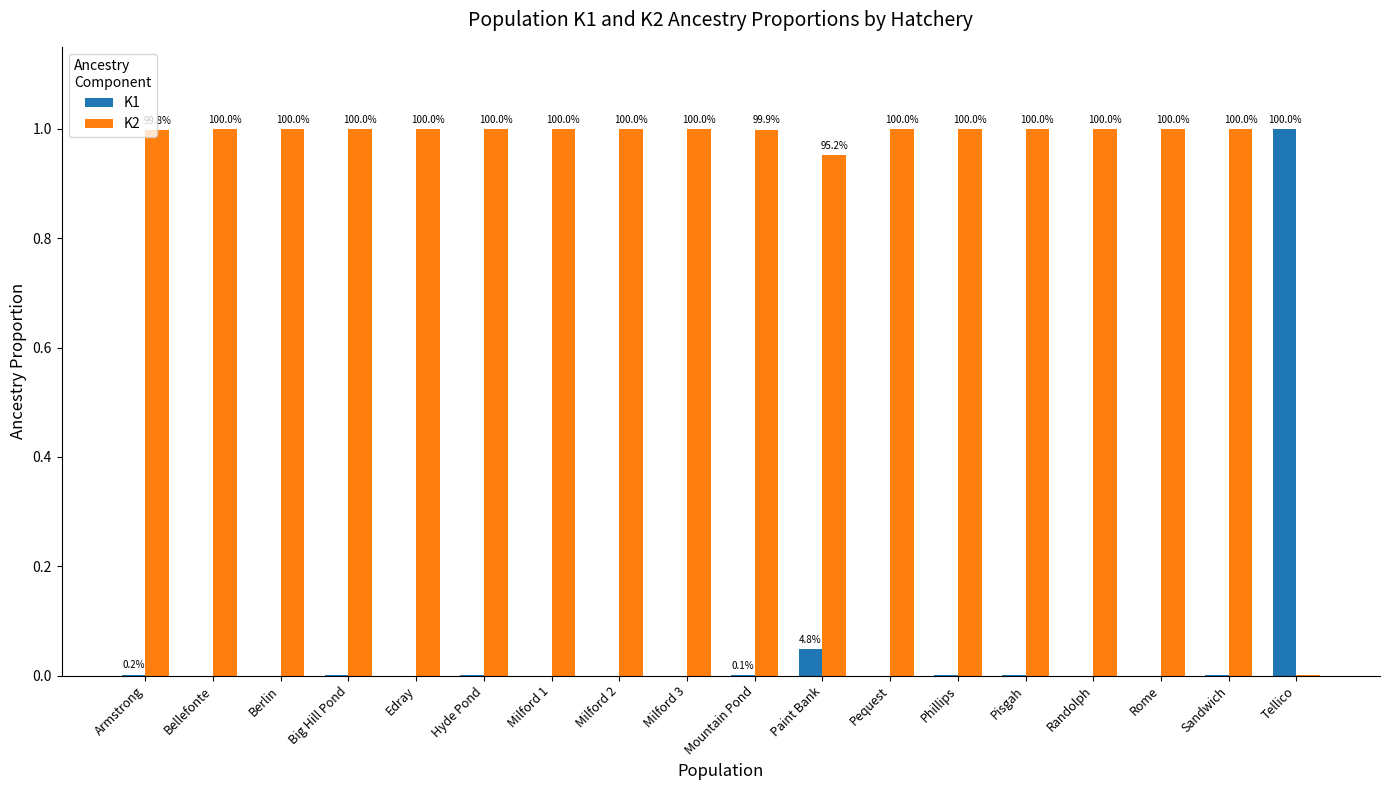

At Mountain Pond, list the series in order from largest to smallest.

K2, K1